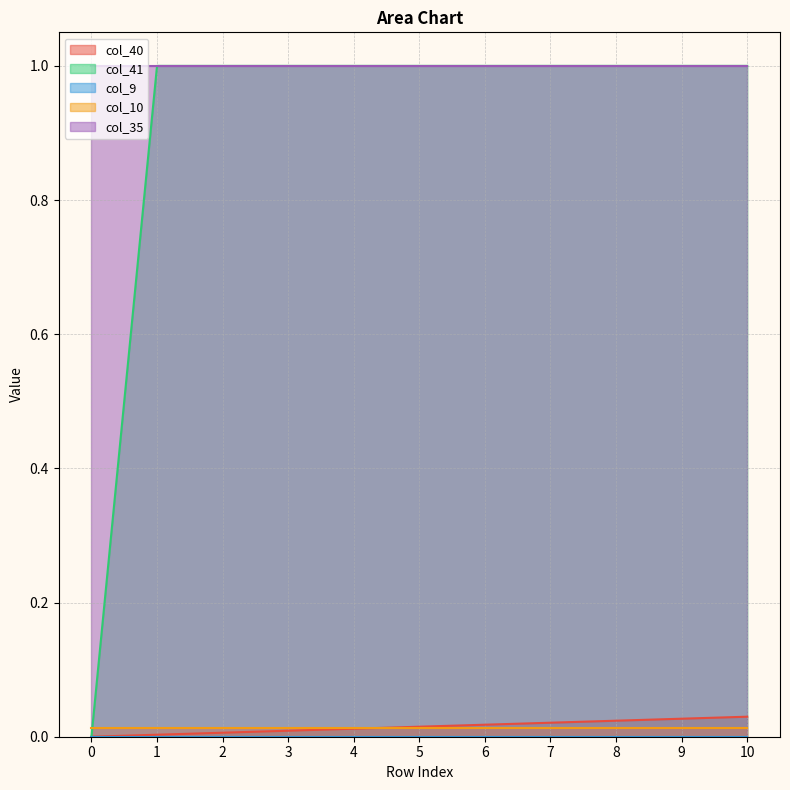

How many categories are shown in the chart?

11